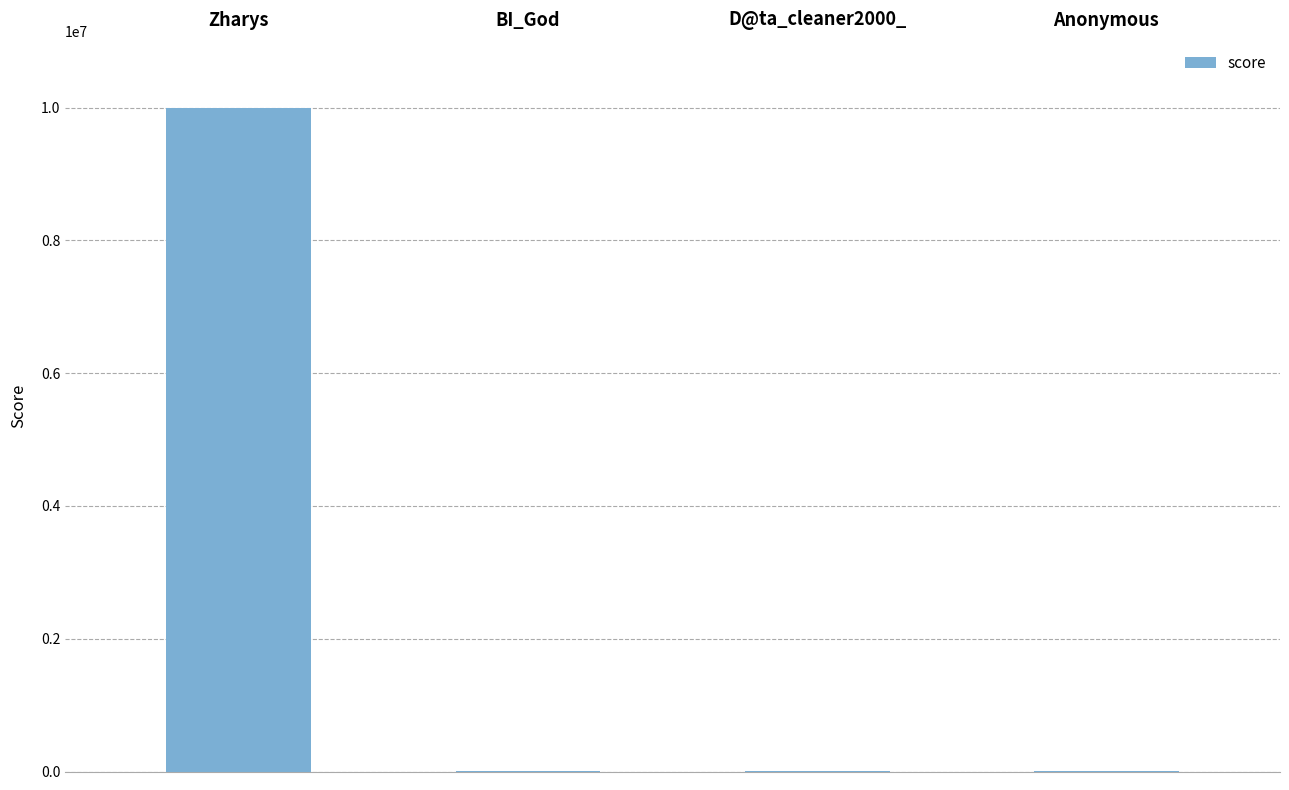

What is the sum of all values?

10001520